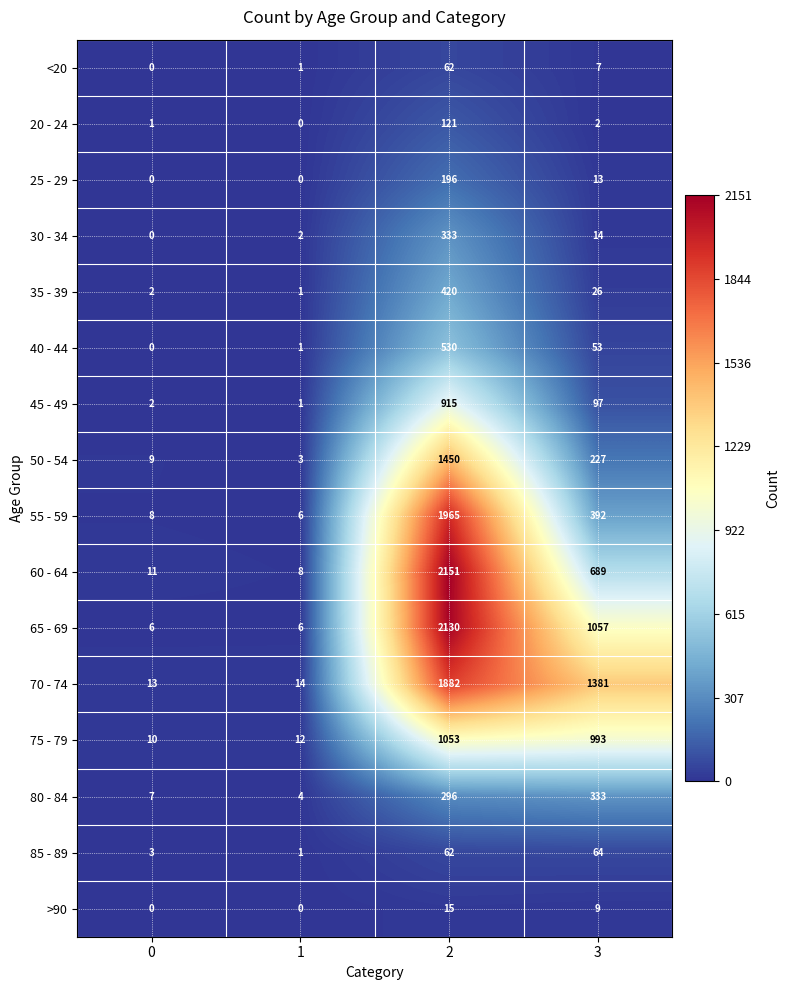

How many values in the 30 - 34 series are below 14?

2